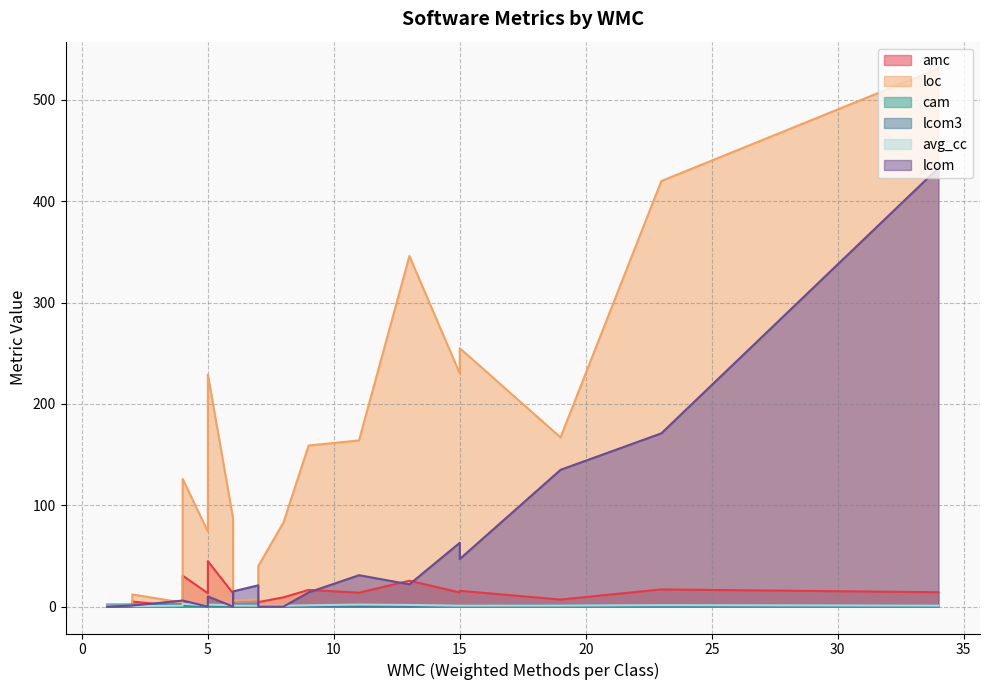

What is the sum of the amc values at 8 and 7?

13.6